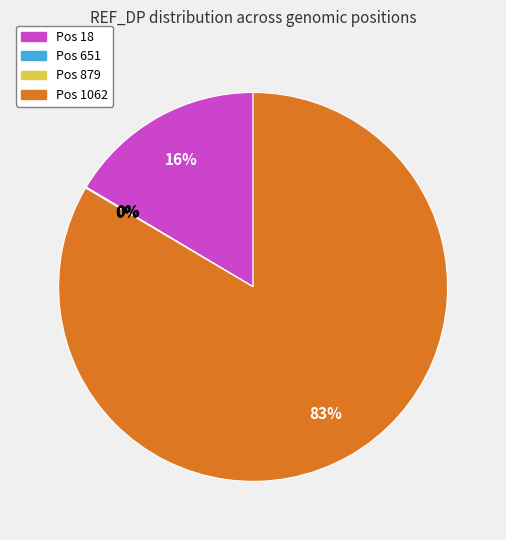

Is Pos 1062 the majority of the pie?

Yes